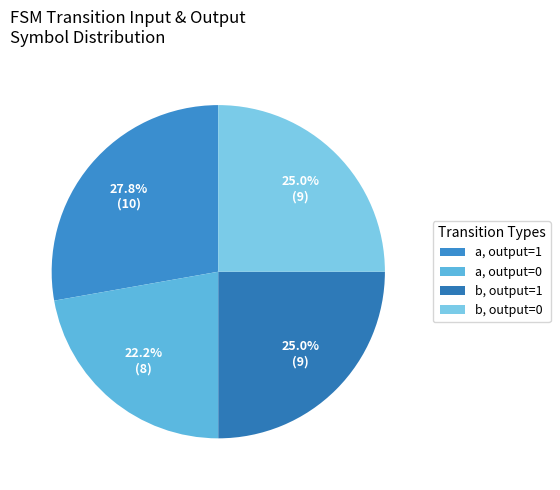

To the nearest percent, what is the difference between the largest and smallest slice percentages?

6%